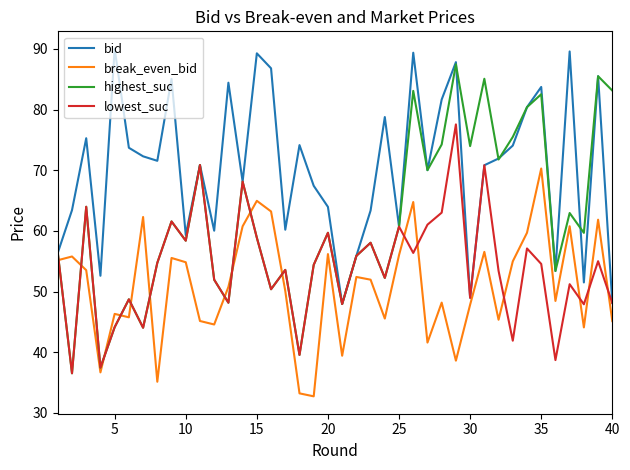

What is the greatest value displayed?

90.0